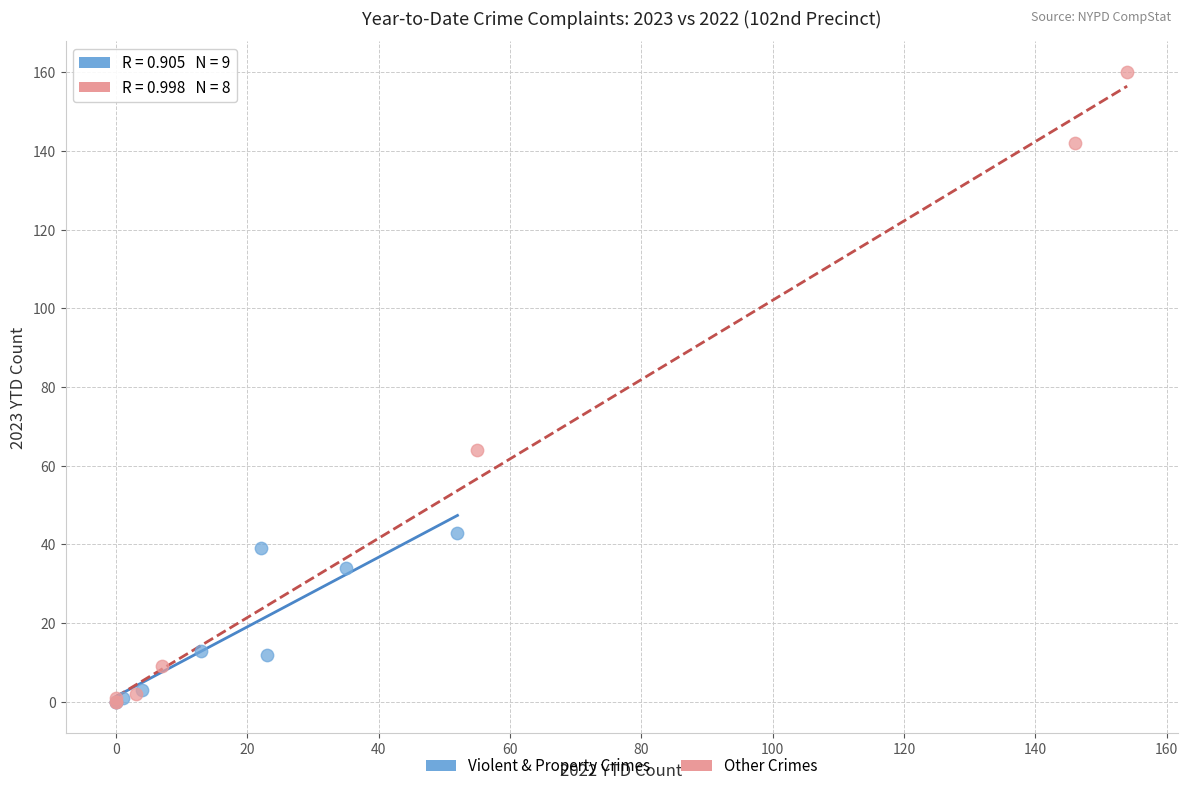

Which series contains the highest Y value?

Other Crimes